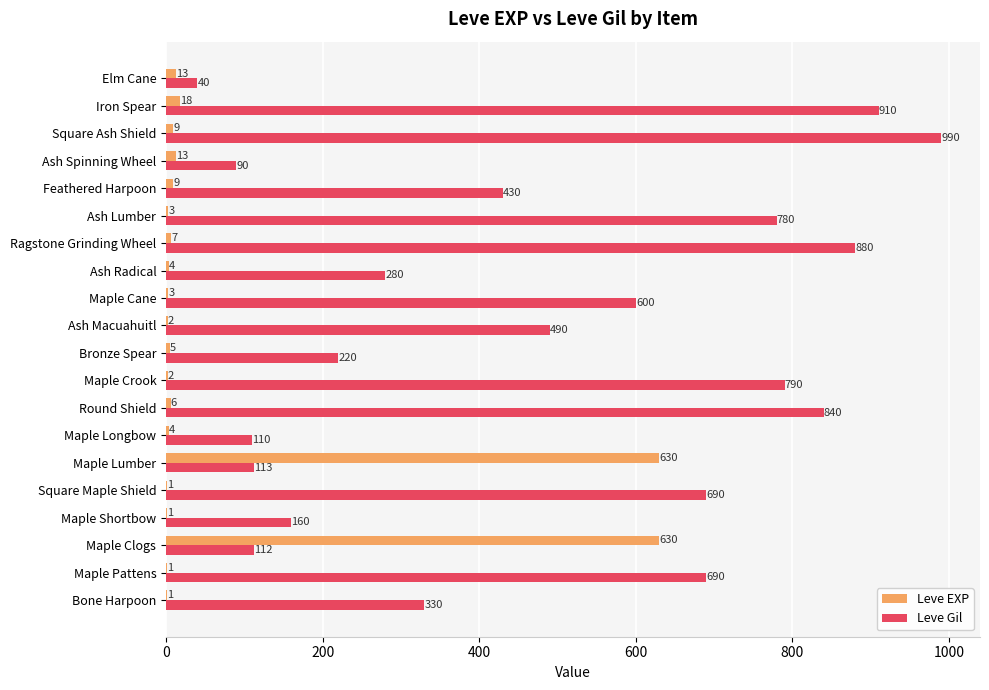

True or false: Leve EXP has a value of 630 at Maple Lumber.

True